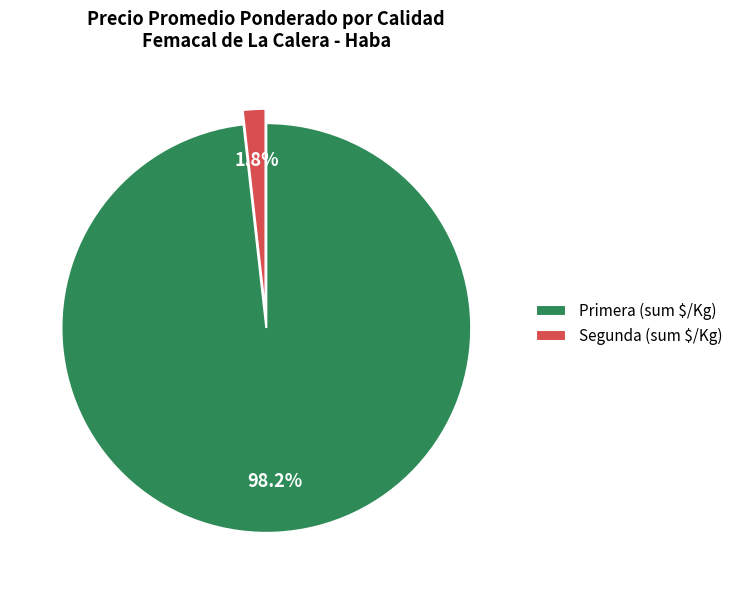

Does any single category account for the majority?

Yes